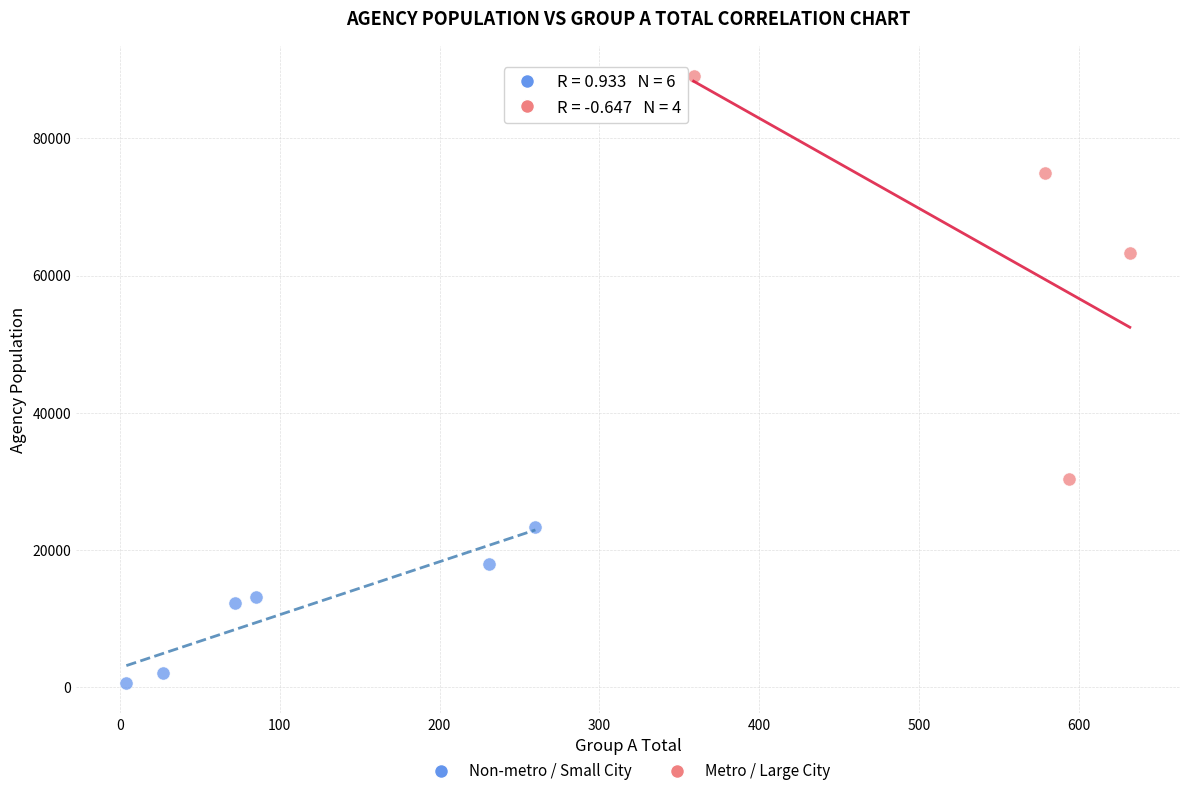

What are all the series names shown in the legend?

Non-metro / Small City, Metro / Large City